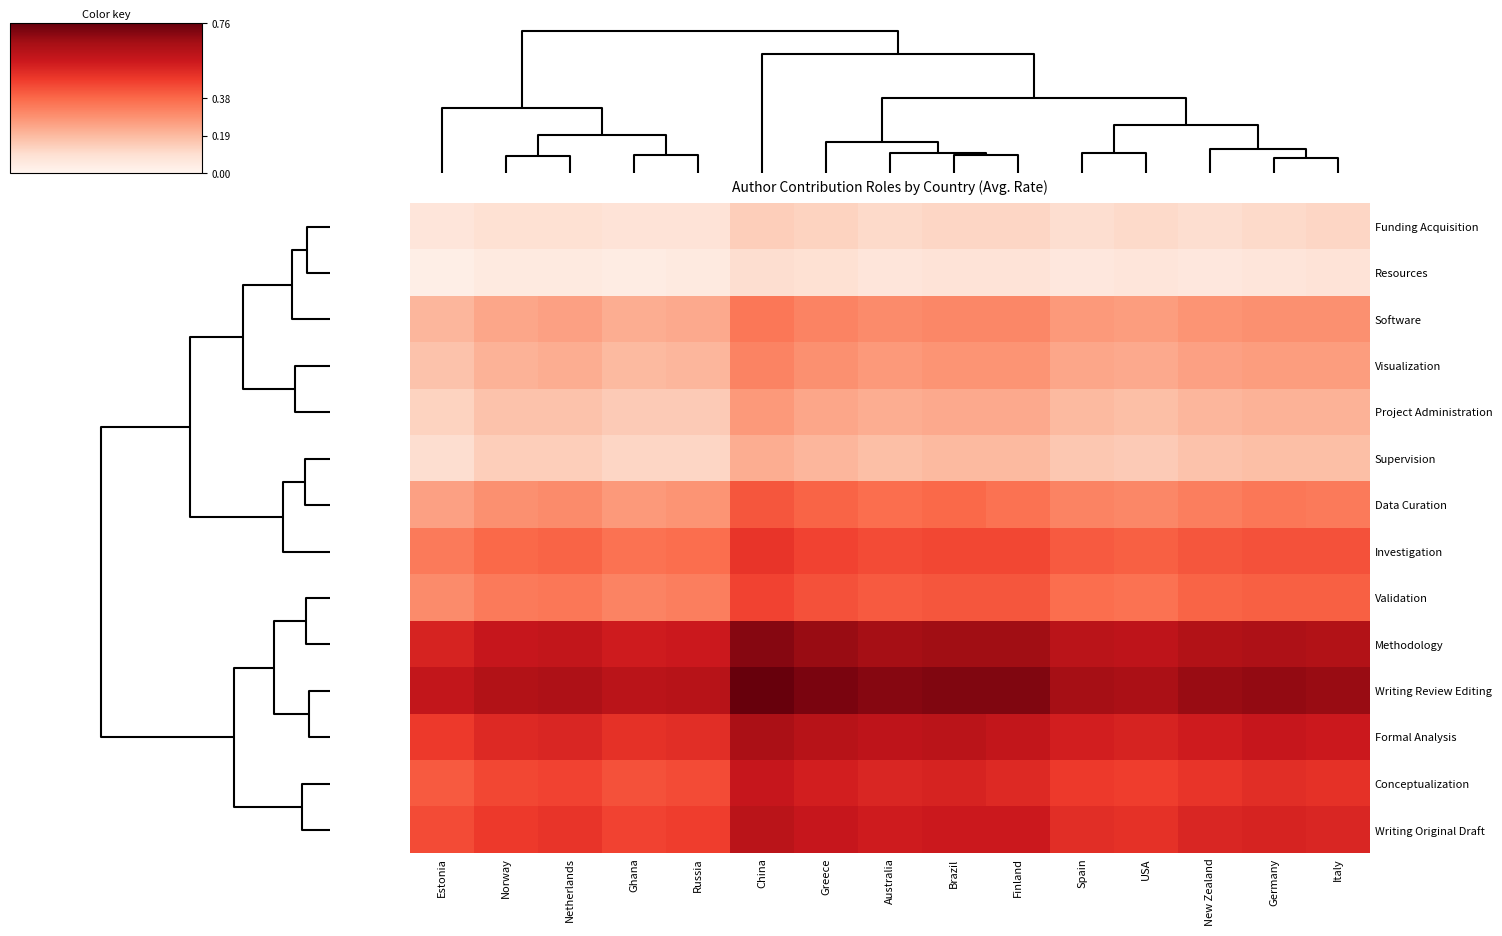

Which has a higher value, Spain or Brazil?

Brazil